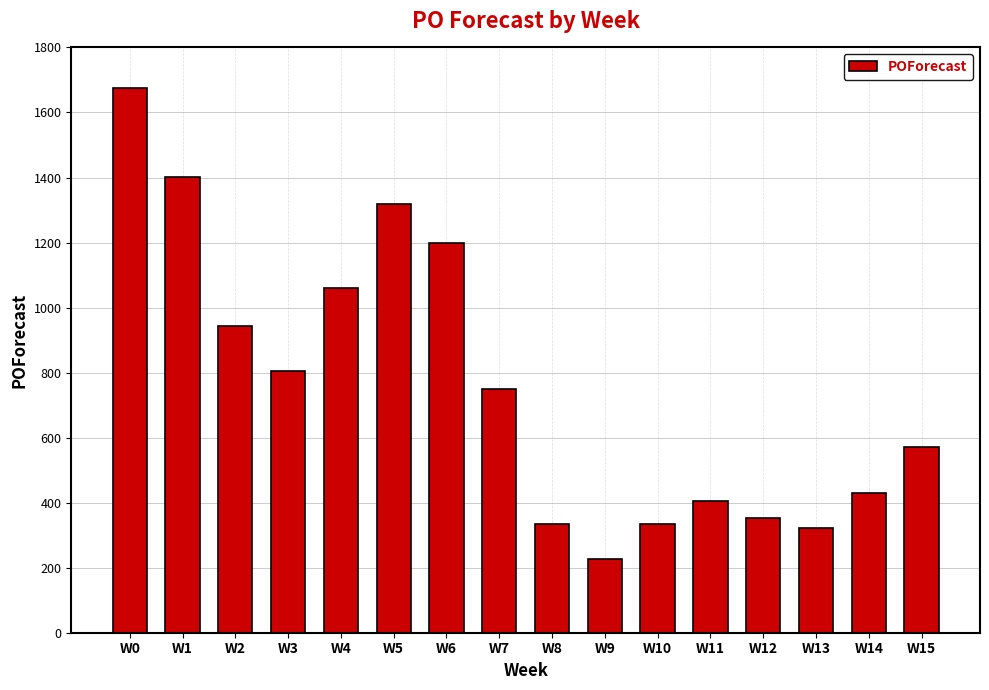

Reading left to right, transcribe all the data shown in this chart.

1675.2	1401.8	944.1	805.5	1059.3	1317.4	1199.9	748.5	335.4	227.3	335.4	405.1	352.7	321.6	428.2	569.8